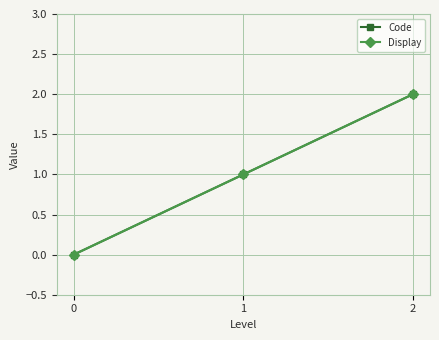

Reading left to right, list all the values displayed in this chart.

Code: 0=0	1=1	2=2
Display: 0=0	1=1	2=2